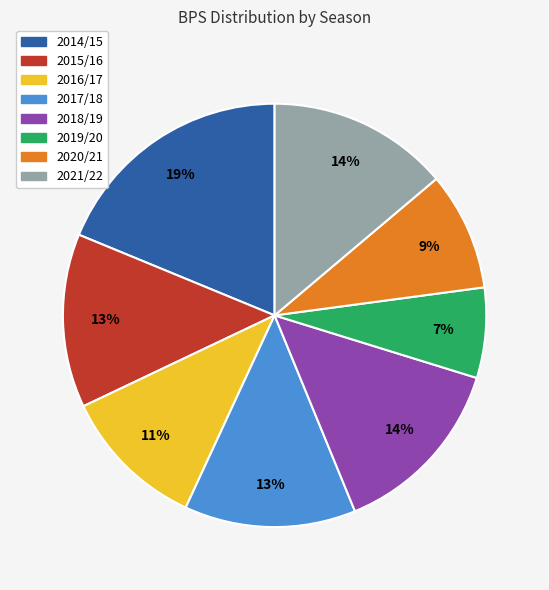

Is there a majority slice in this chart?

No